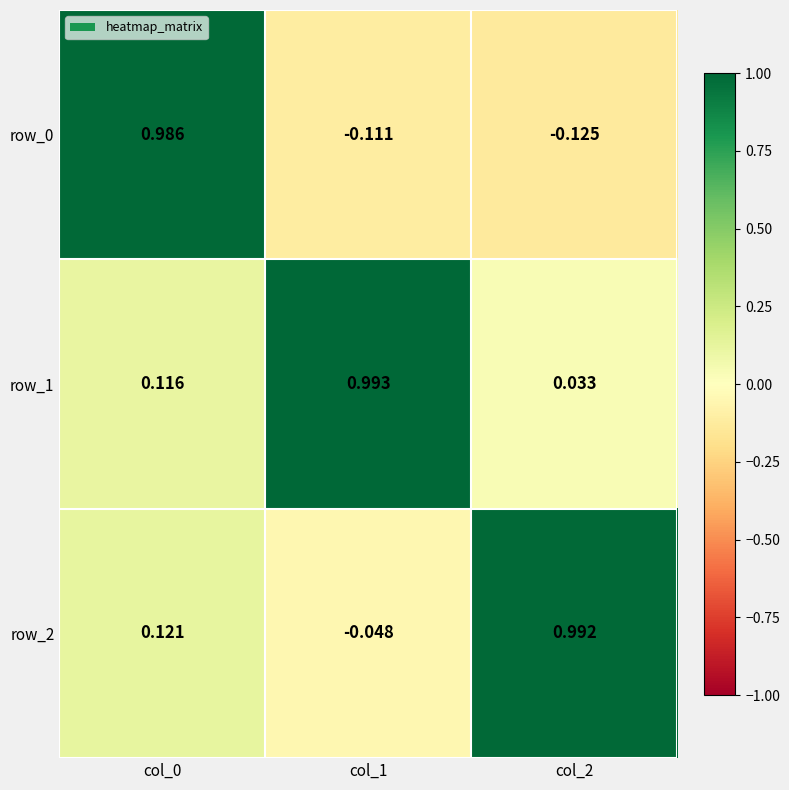

Is the value of row_1 at col_1 greater than the value of row_2 at col_1?

Yes